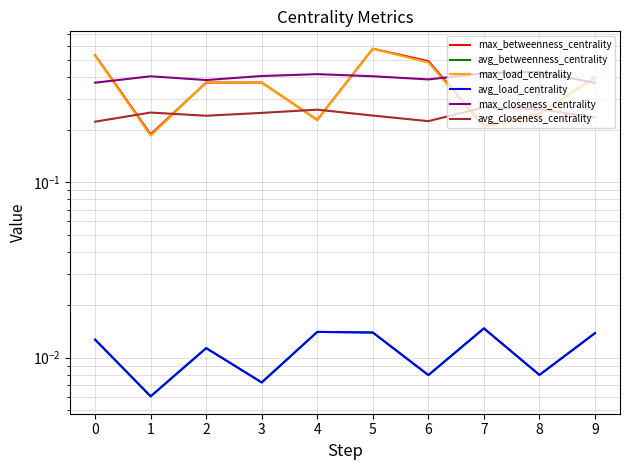

List the series in order of their peak value, highest first.

max_betweenness_centrality, max_load_centrality, max_closeness_centrality, avg_closeness_centrality, avg_betweenness_centrality, avg_load_centrality